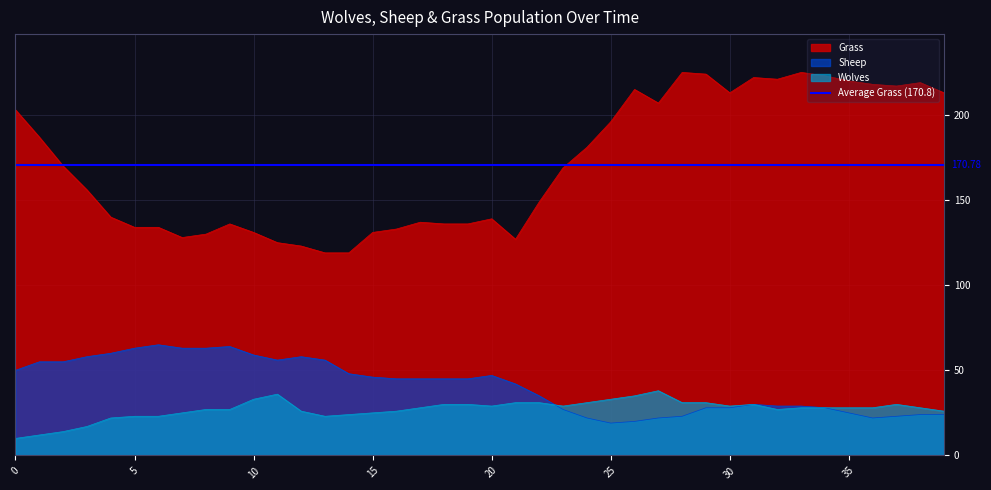

True or false: Grass and Wolves cross at least once.

False